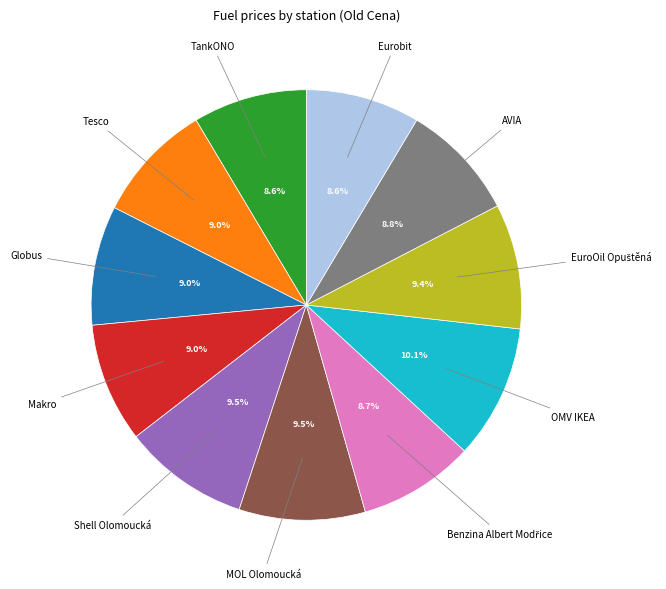

How many segments does this pie chart have?

11